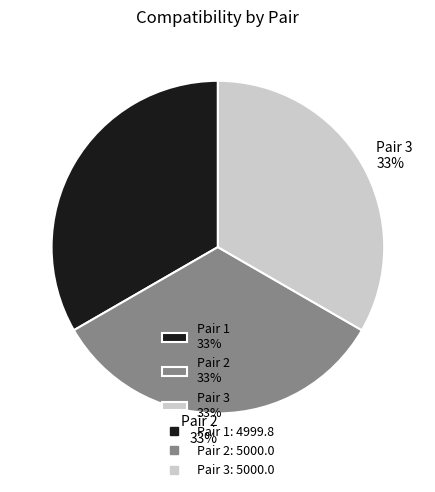

What percentage is the Pair 3 33% slice, to the nearest percent?

33%